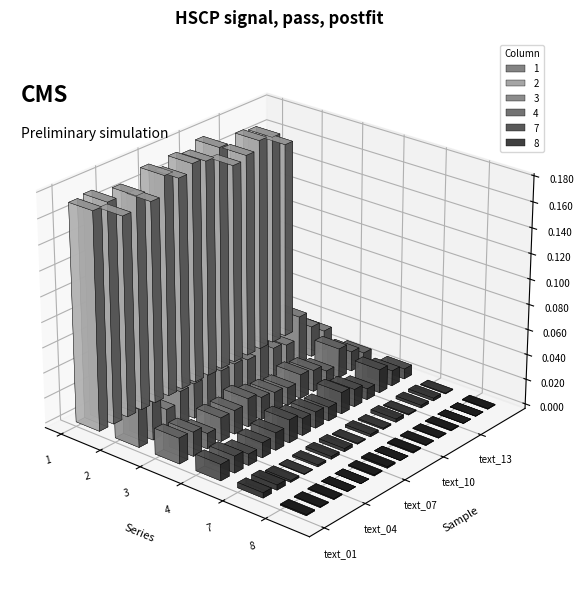

List the labels in order of 8 value, smallest first.

text_08, text_05, text_13, text_14, text_04, text_11, text_12, text_15, text_10, text_02, text_03, text_09, text_06, text_01, text_07